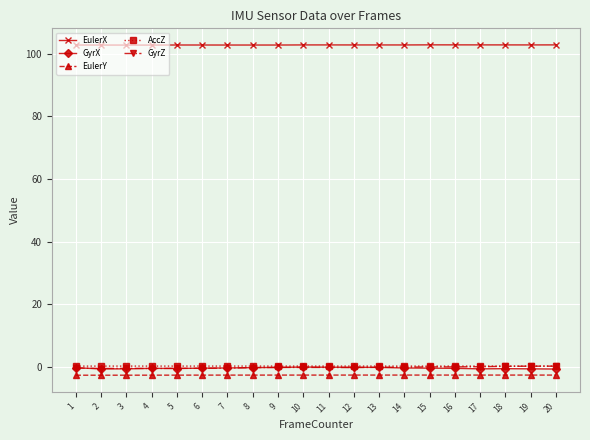

Does the chart display data point markers on the line(s)?

Yes